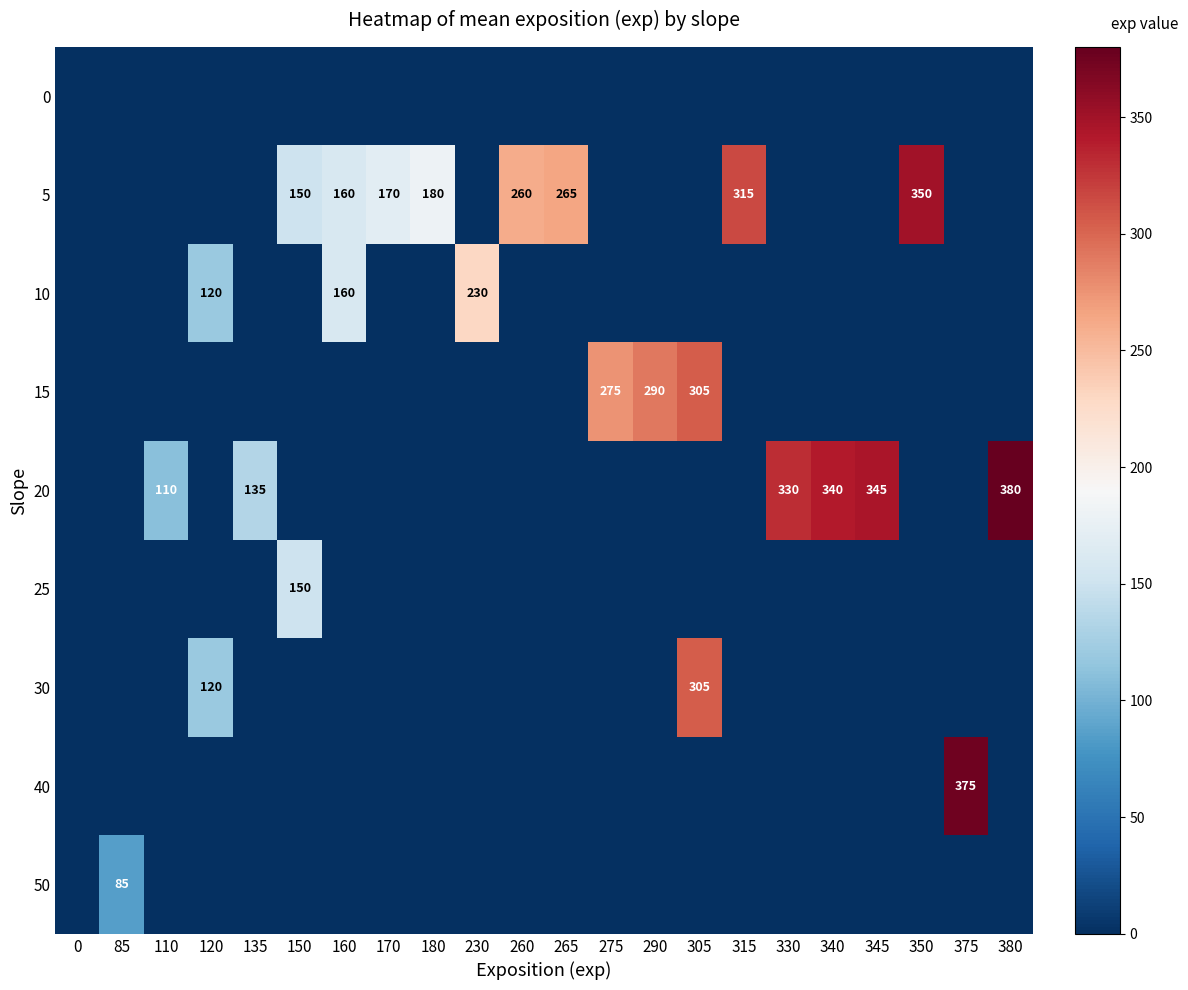

True or false: 20 has a value of 110 at 110.

True